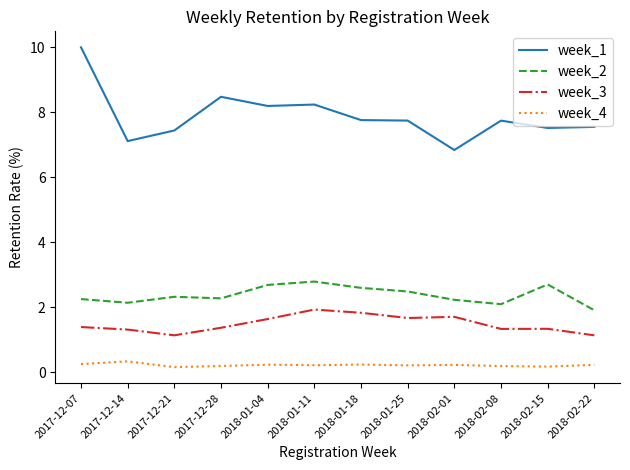

True or false: week_3 and week_4 intersect in this chart.

False